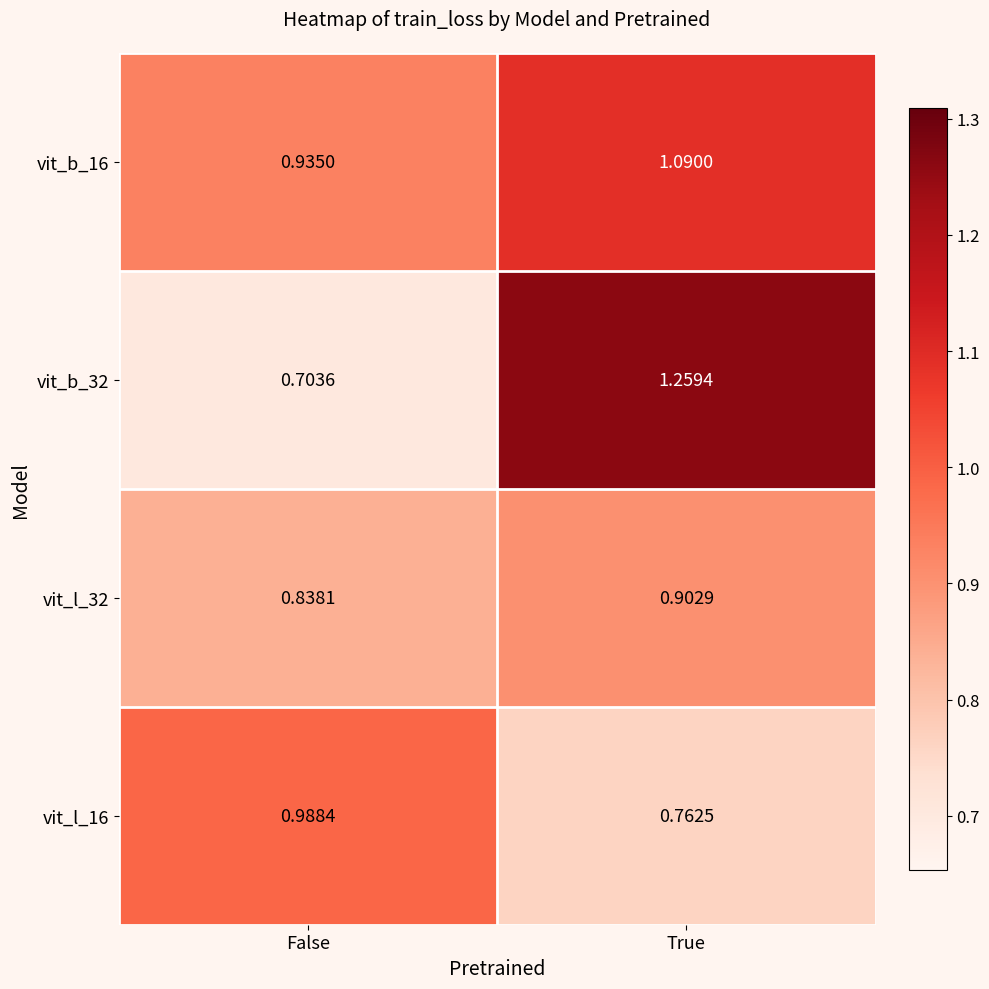

At which label does vit_b_32 first exceed 1?

True